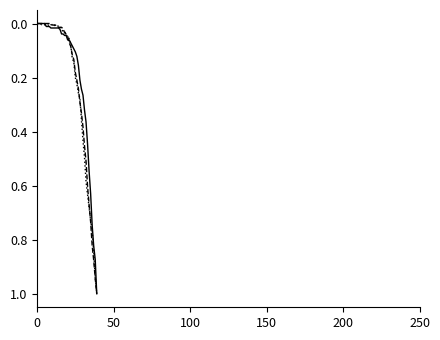

What is the maximum value shown in the chart?

1.0